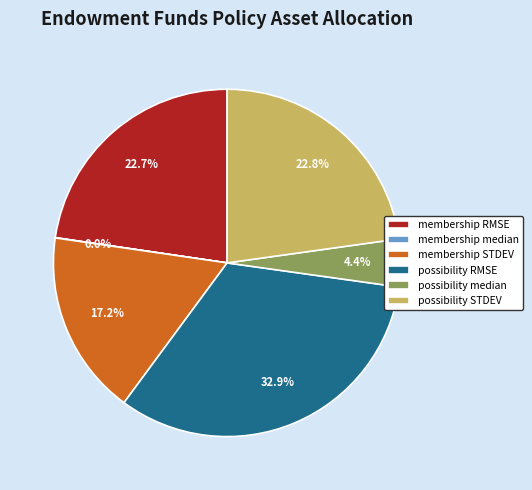

To the nearest percent, what is the average slice percentage?

17%